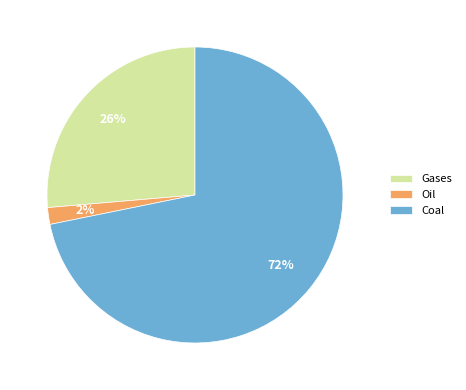

How many segments does this pie chart have?

3